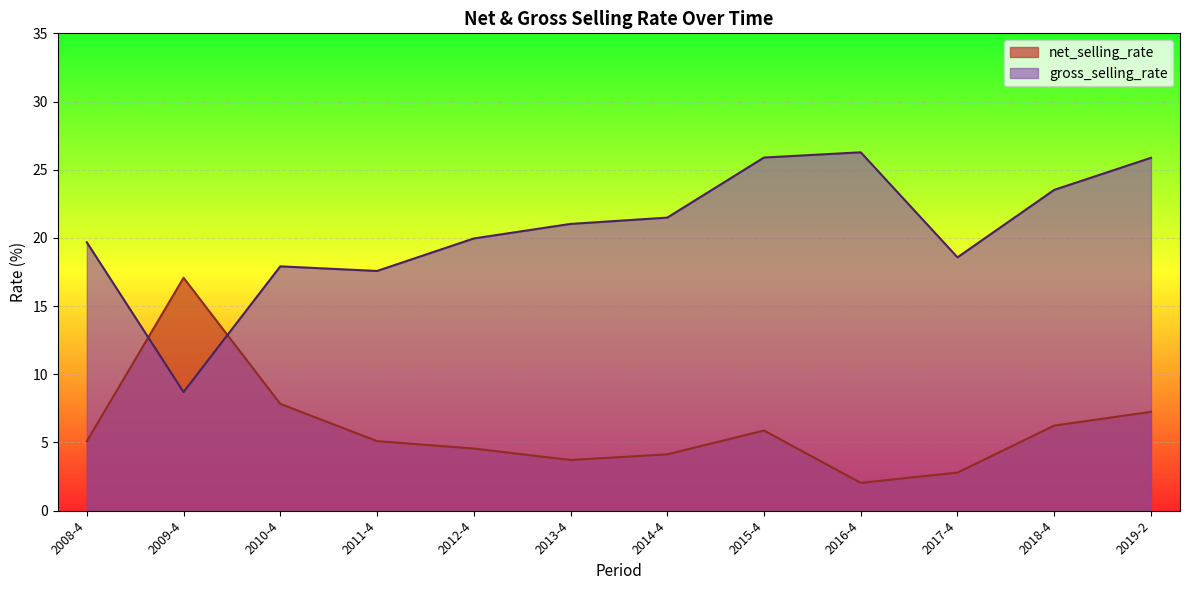

True or false: net_selling_rate and gross_selling_rate intersect in this chart.

True